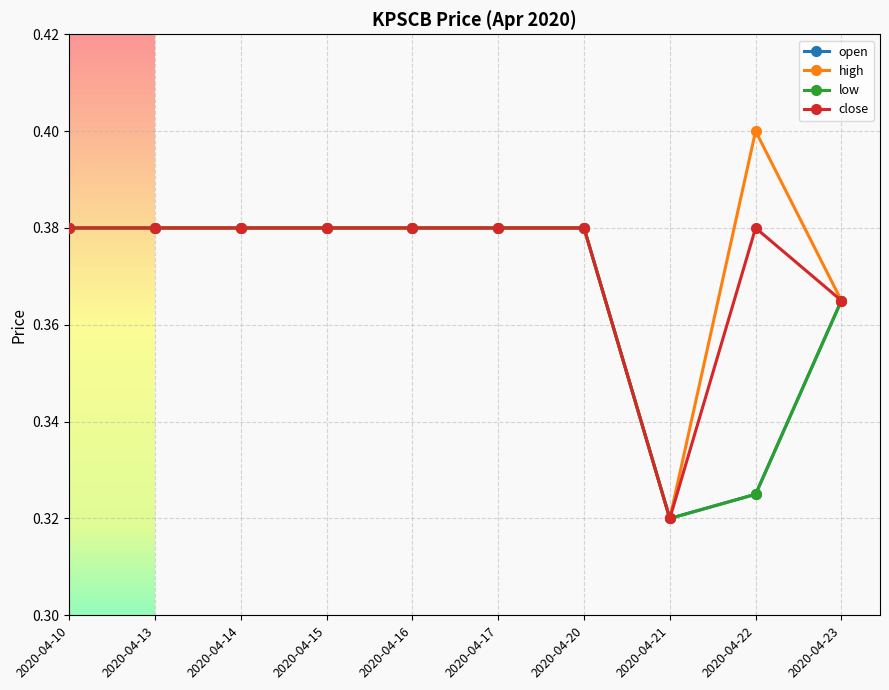

True or false: close and high intersect in this chart.

False